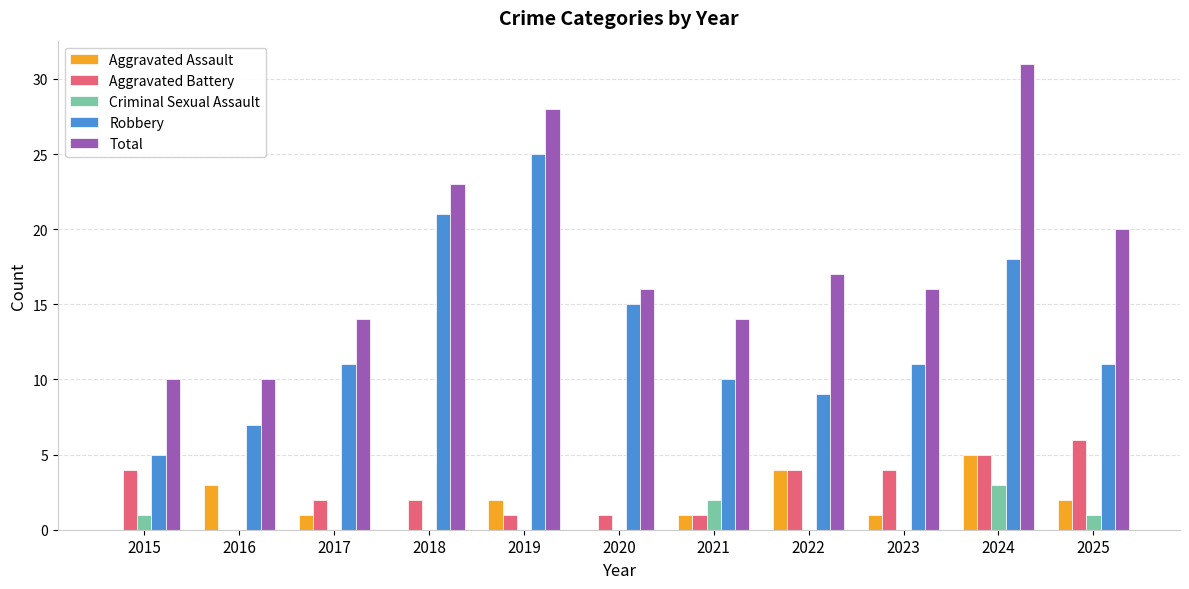

What is the difference between the Aggravated Battery values at 2021 and 2025?

5